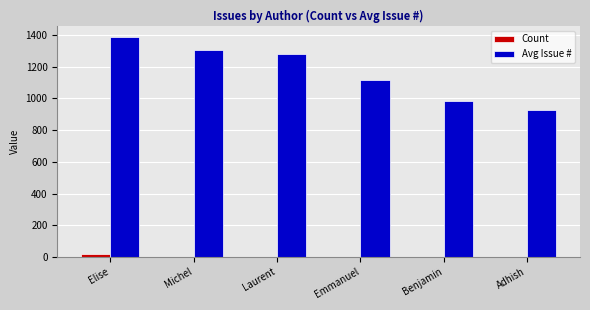

The Count series shows 2.0 at Michel. True or false?

True